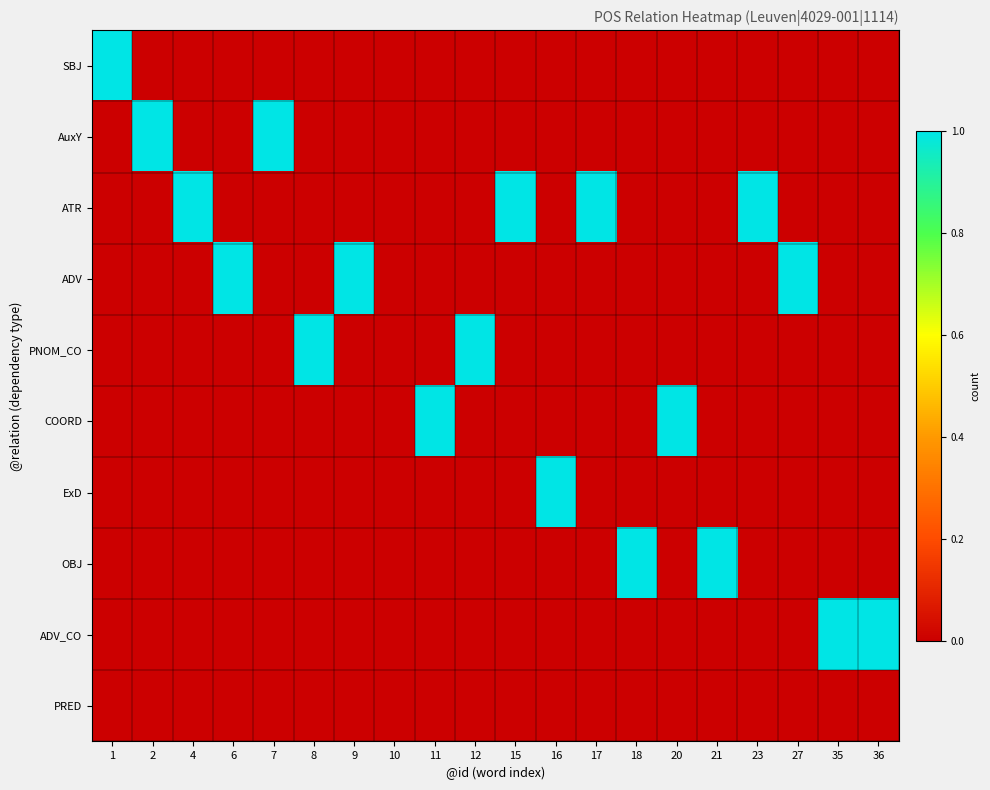

Which series has the largest total across all categories?

ATR